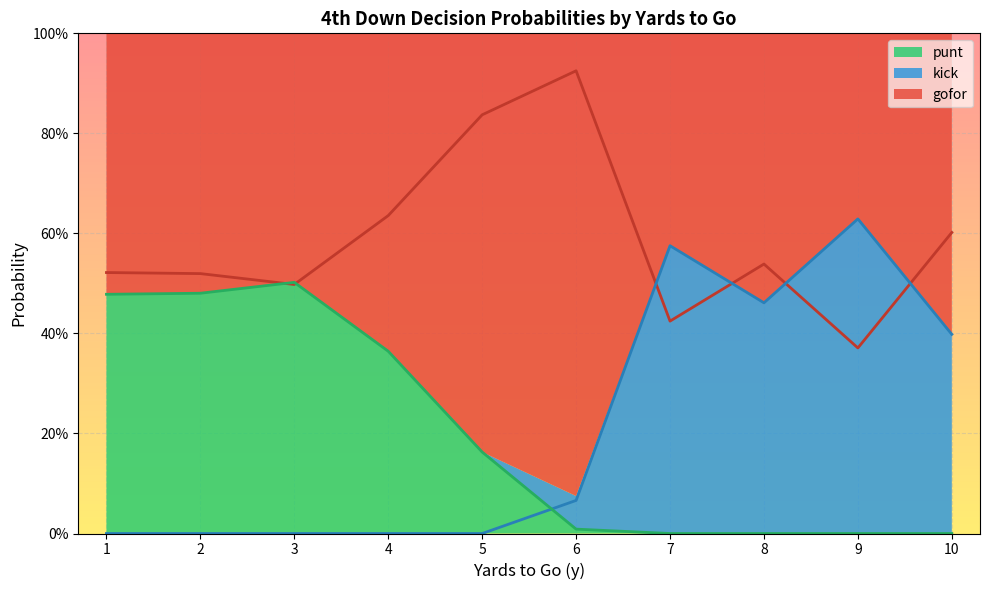

The value of kick at 5 is 0.0. True or false?

True